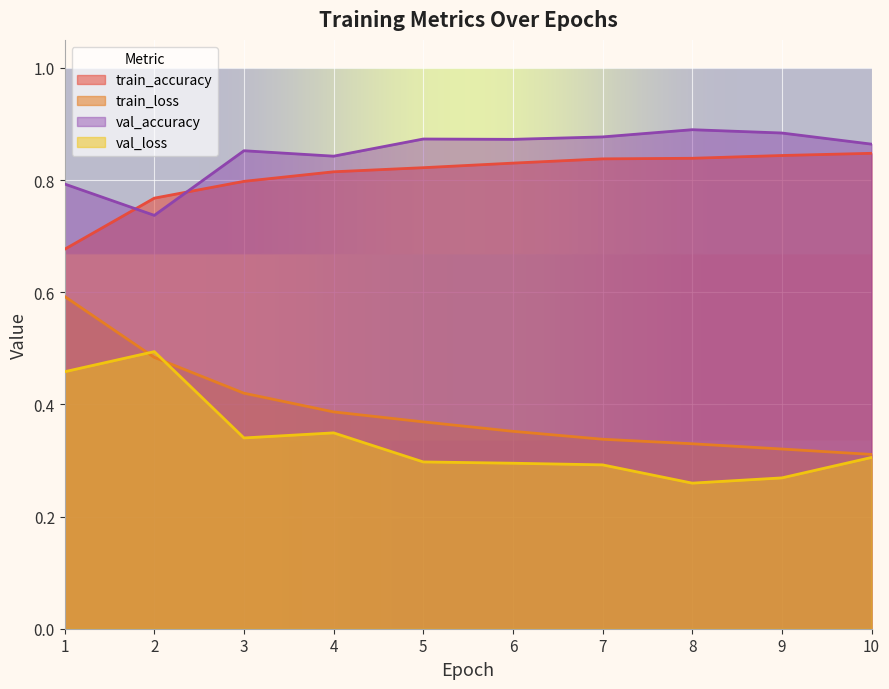

What is the value of the val_accuracy point at the 5th from the left?

0.9